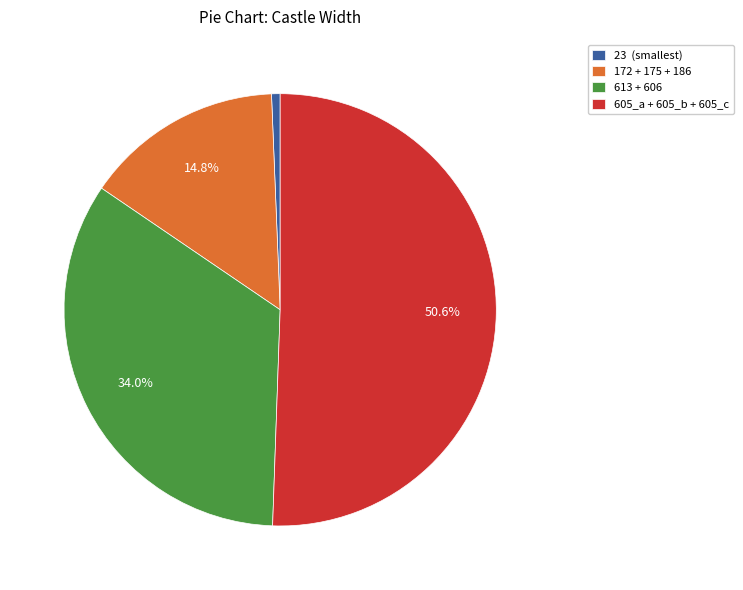

To the nearest percent, what is the average slice percentage?

25%